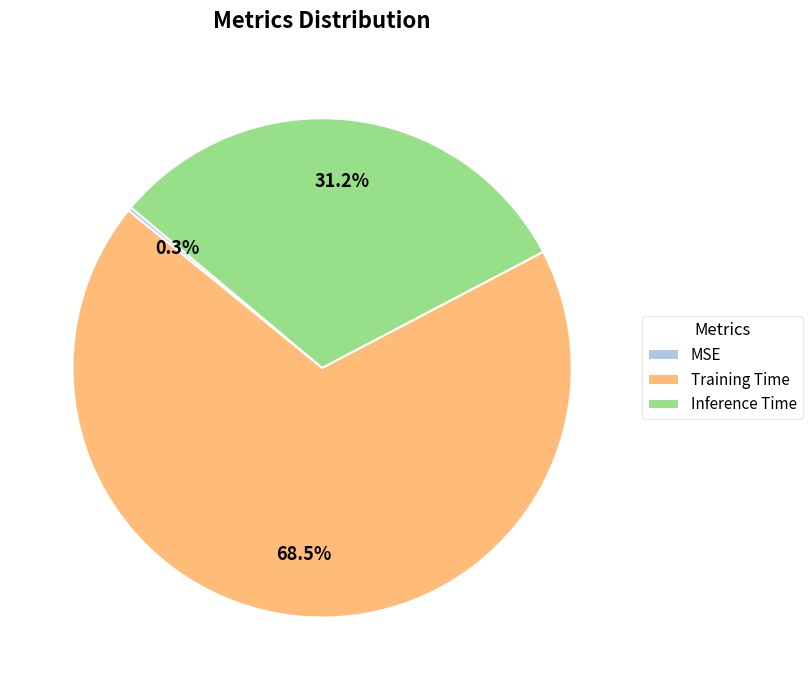

Which category has the biggest portion of the pie?

Training Time